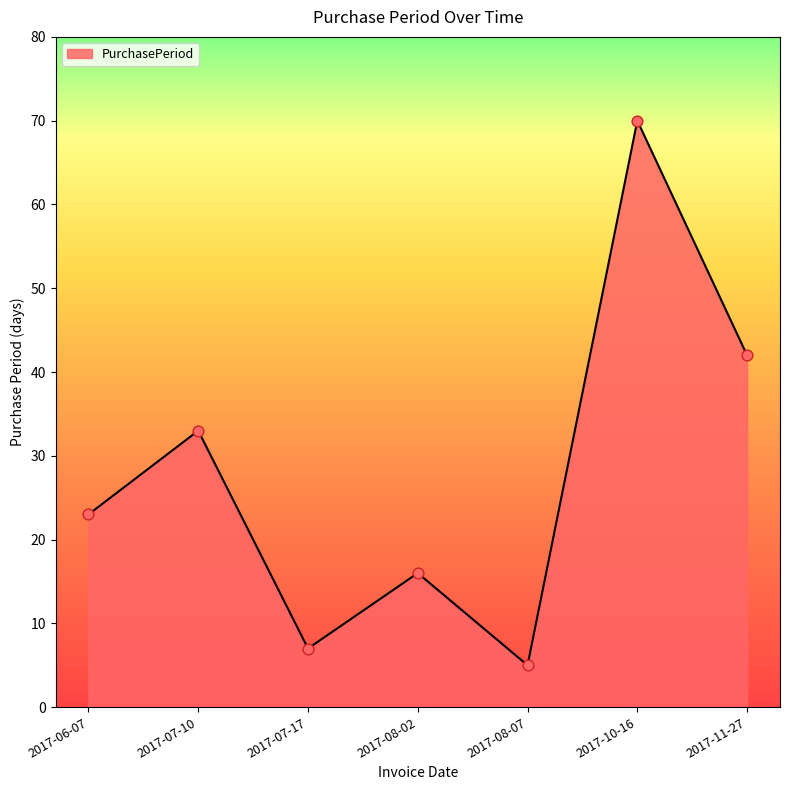

Which has a higher value, 2017-07-17 or 2017-11-27?

2017-11-27